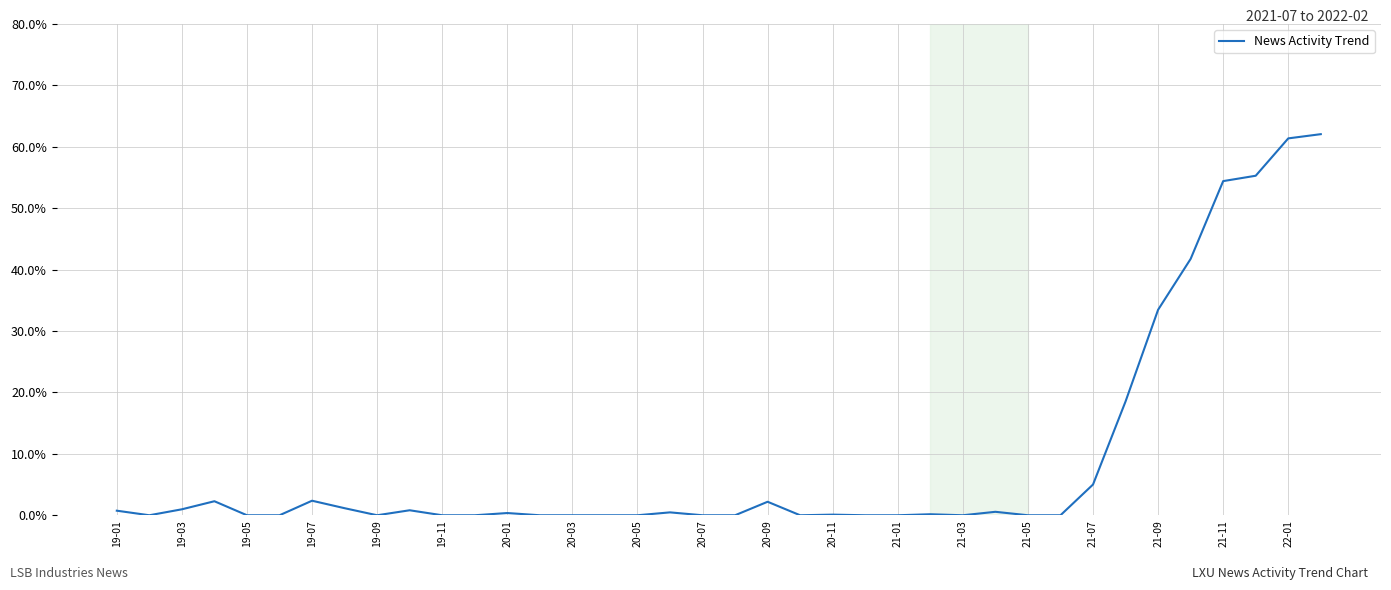

What is the difference between the maximum and minimum values?

62.1